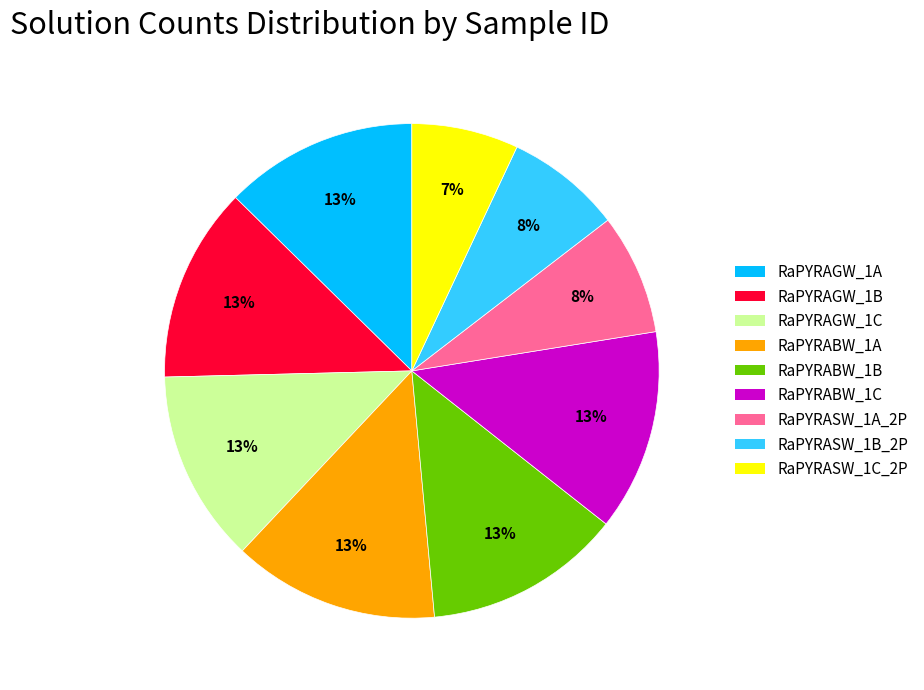

What is the ratio of the value at RaPYRABW_1C to the value at RaPYRABW_1B?

1.0